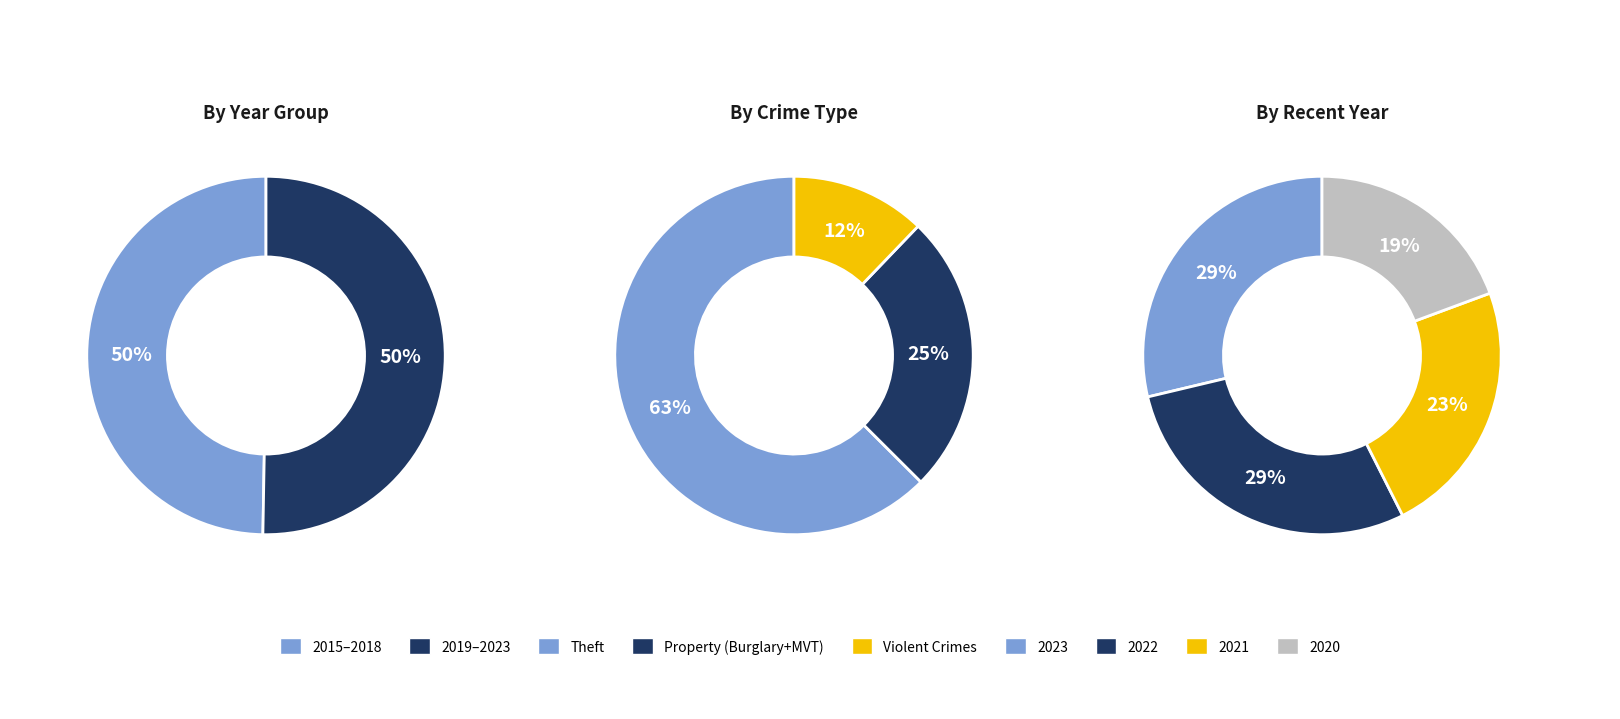

True or false: 5 accounts for 1% of the total.

False